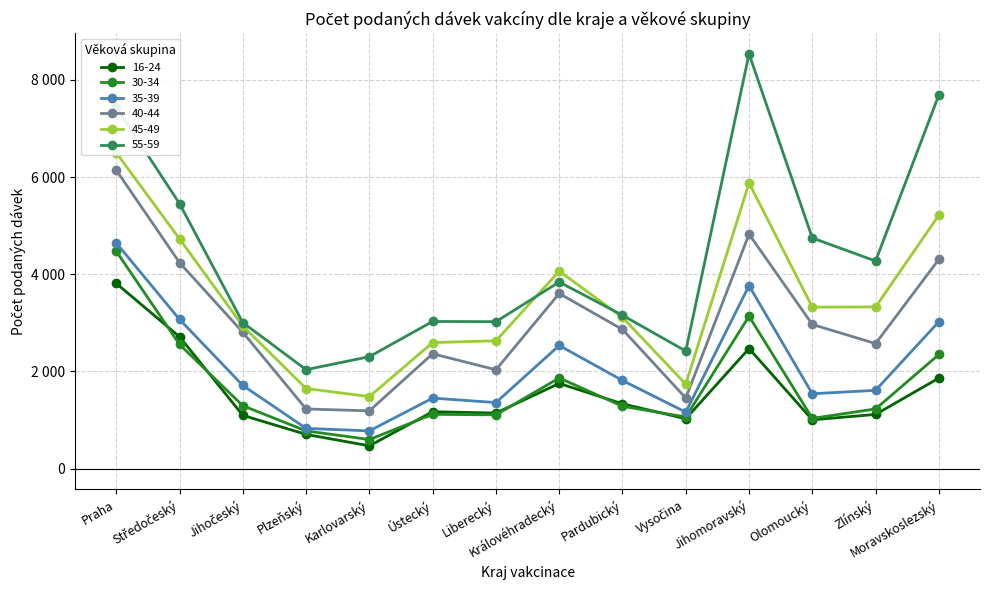

What is the difference between the maximum and minimum values in the 30-34 series?

3874